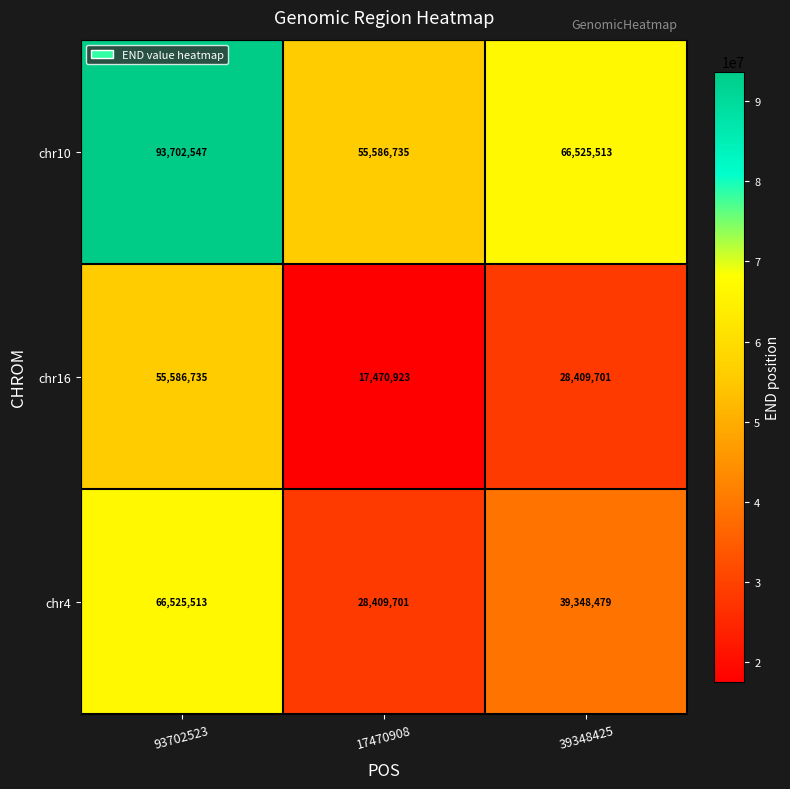

Rank the series by their maximum value, from lowest to highest.

chr16, chr4, chr10